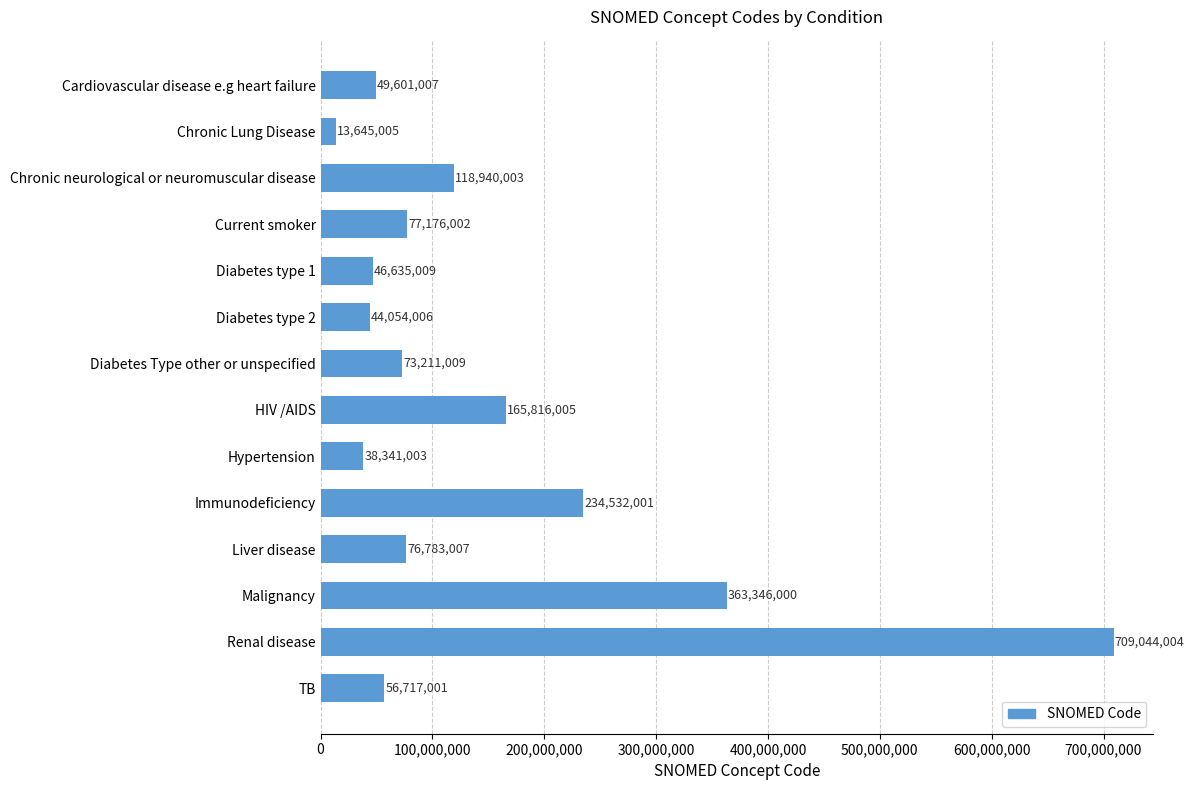

Which has a higher value, Liver disease or Diabetes type 1?

Liver disease